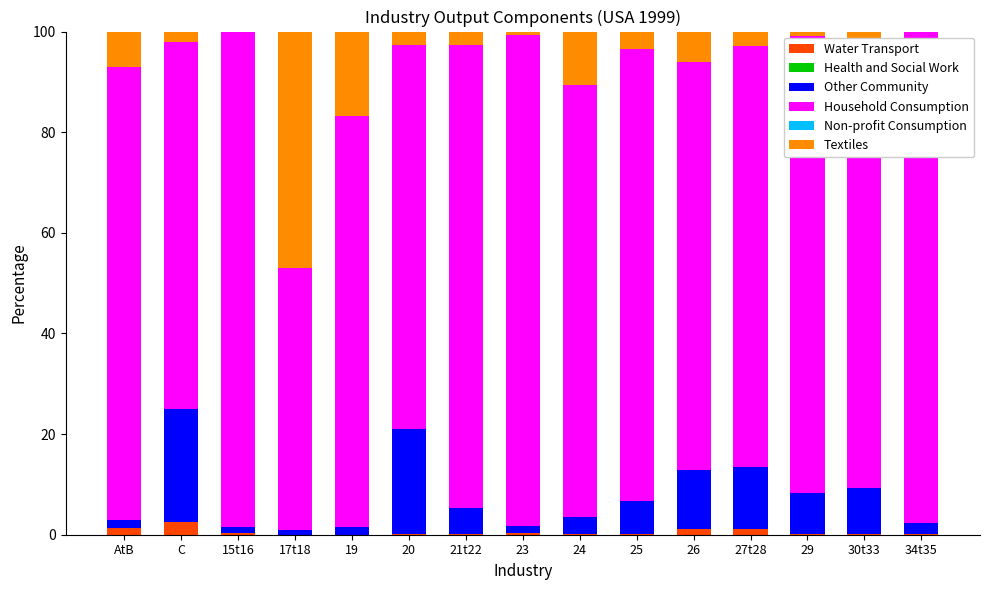

Are the bars horizontal?

No